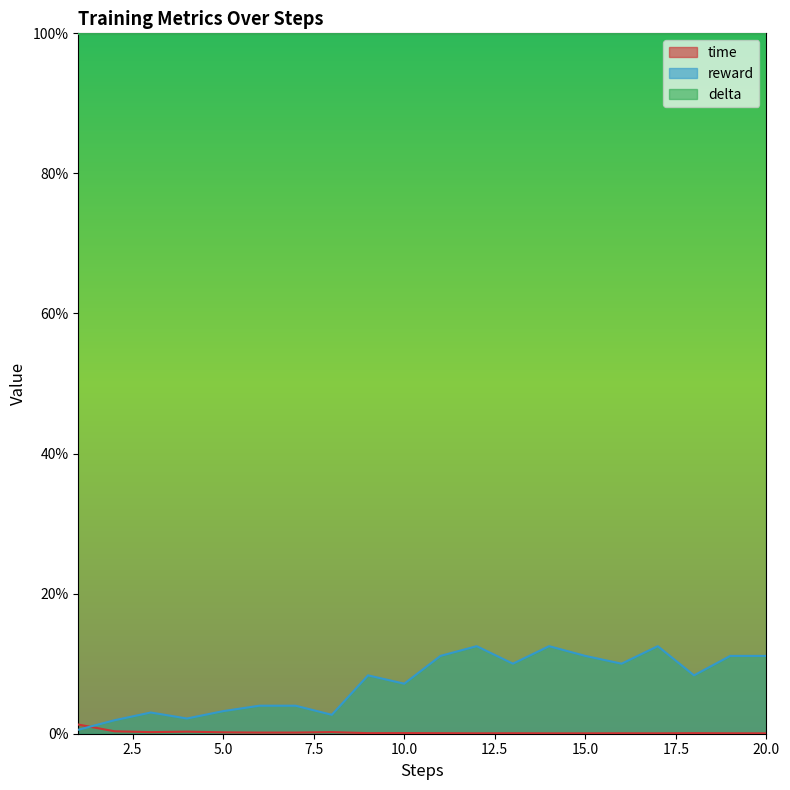

What are all the series names shown in the legend?

time, reward, delta